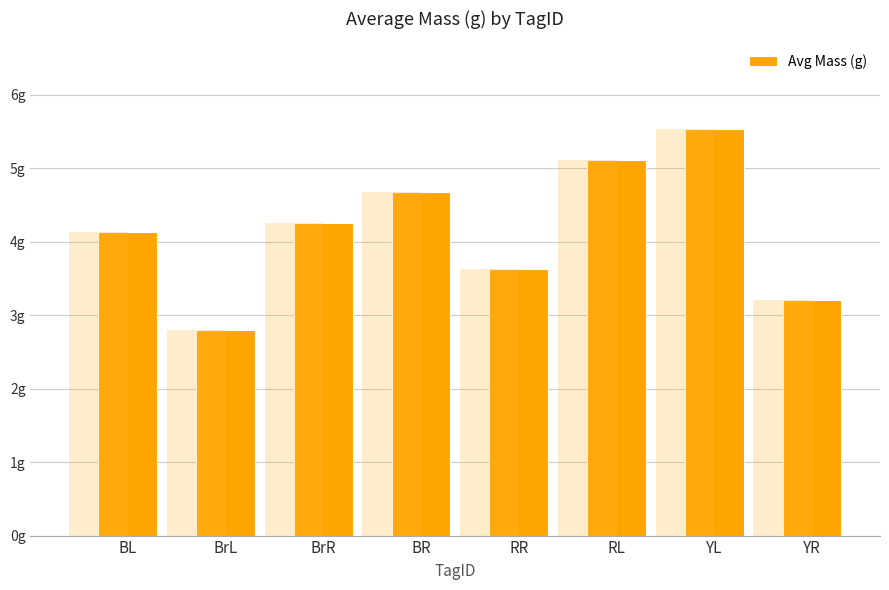

What is the difference between the second highest and minimum values?

2.3